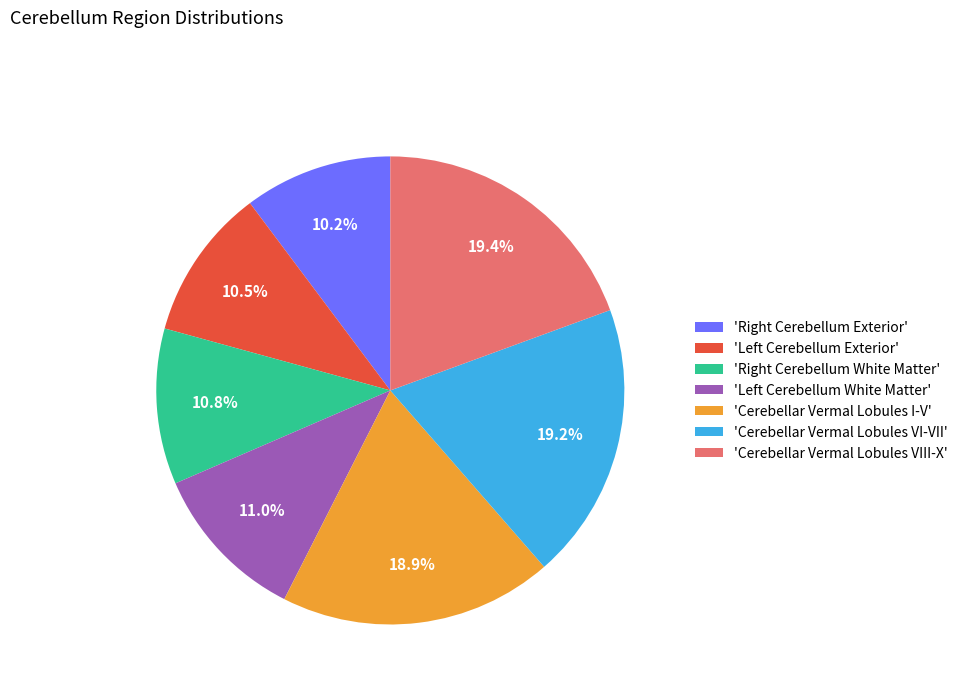

Is there any slice that represents more than half of the pie?

No